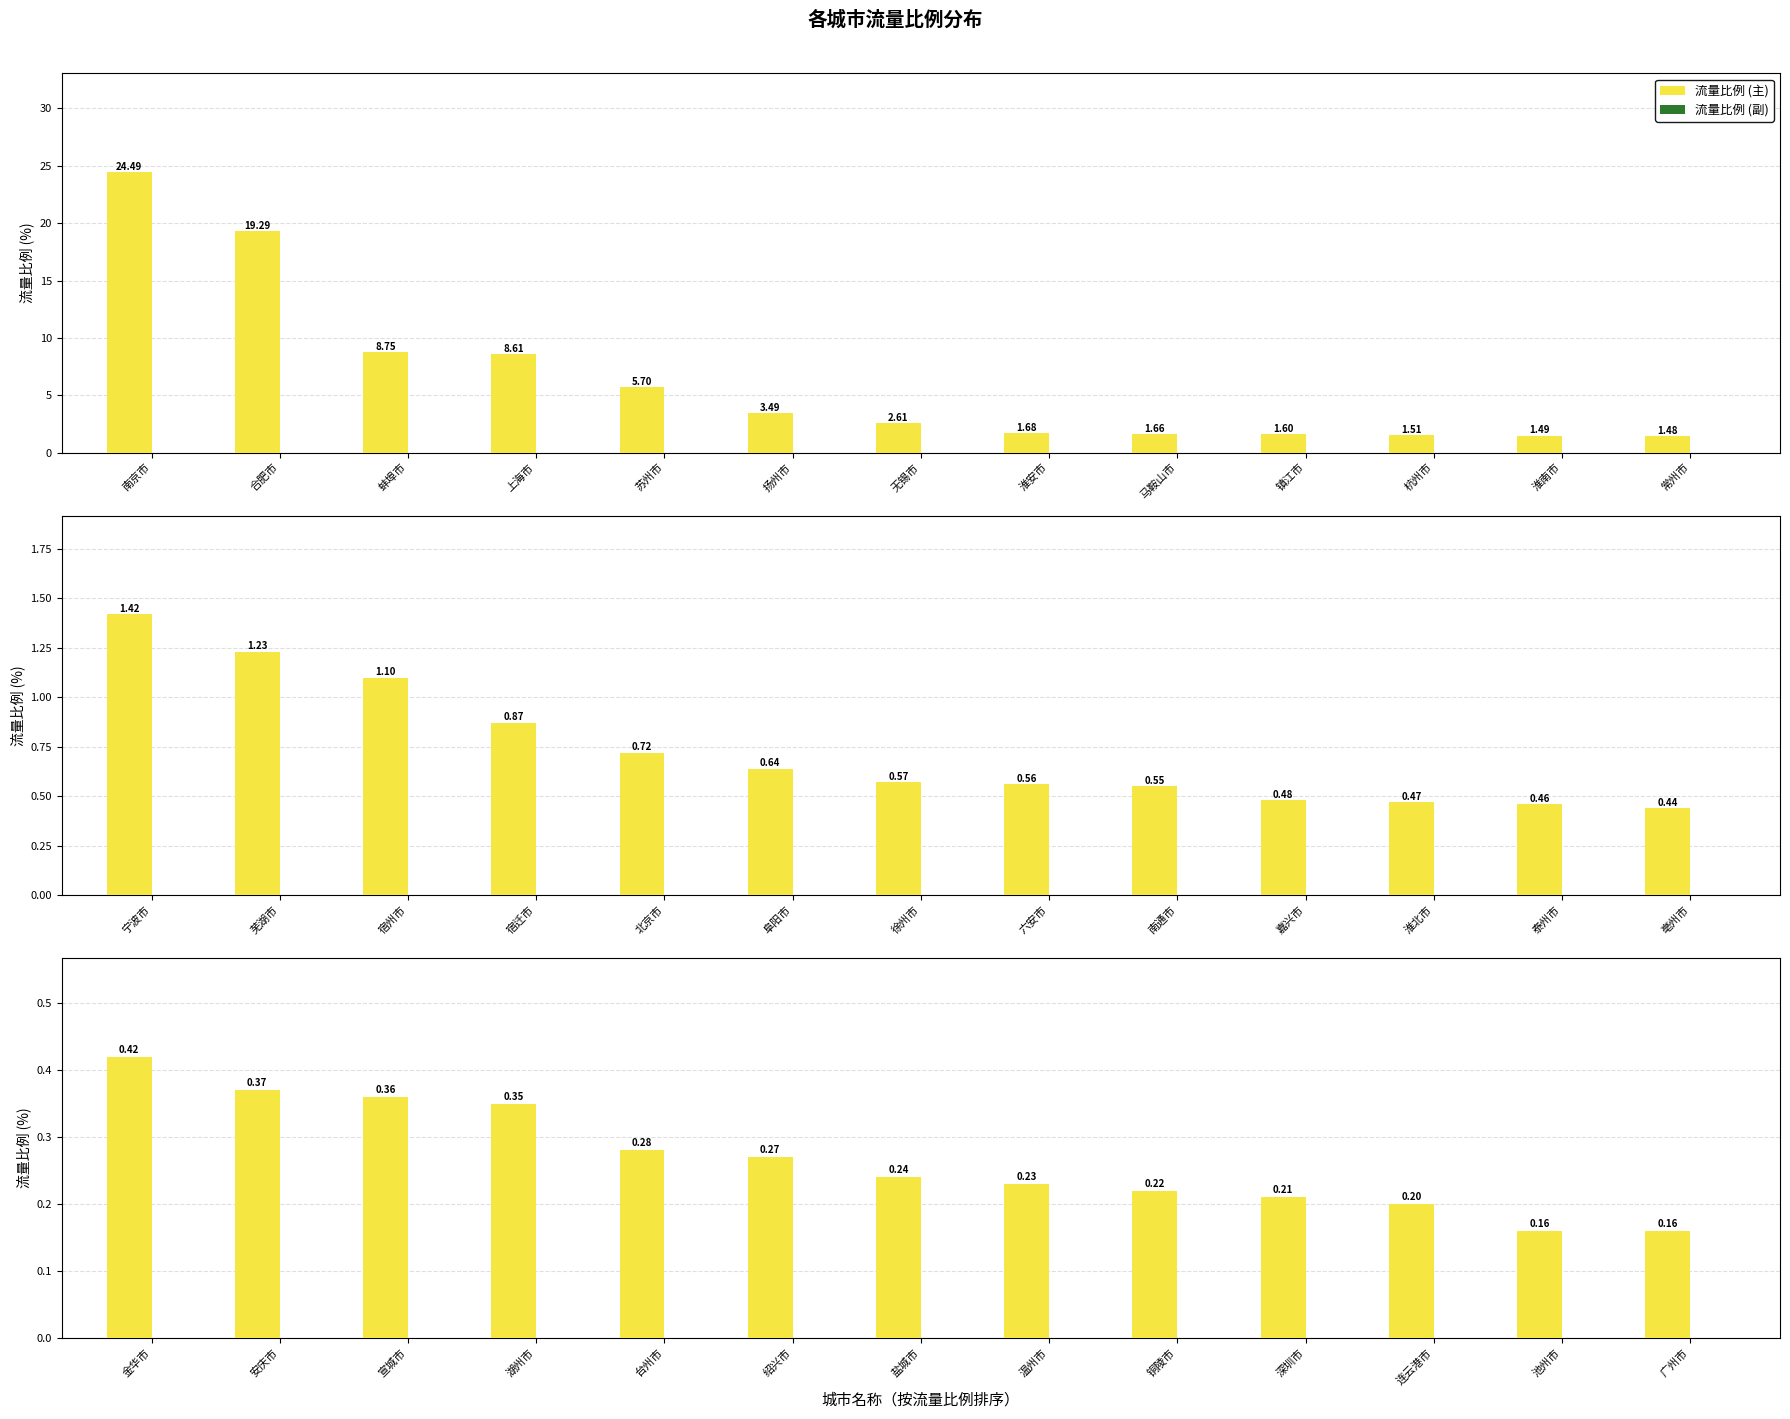

List the series in order of their overall mean, lowest first.

城市流量比例(副), 城市流量比例(主)